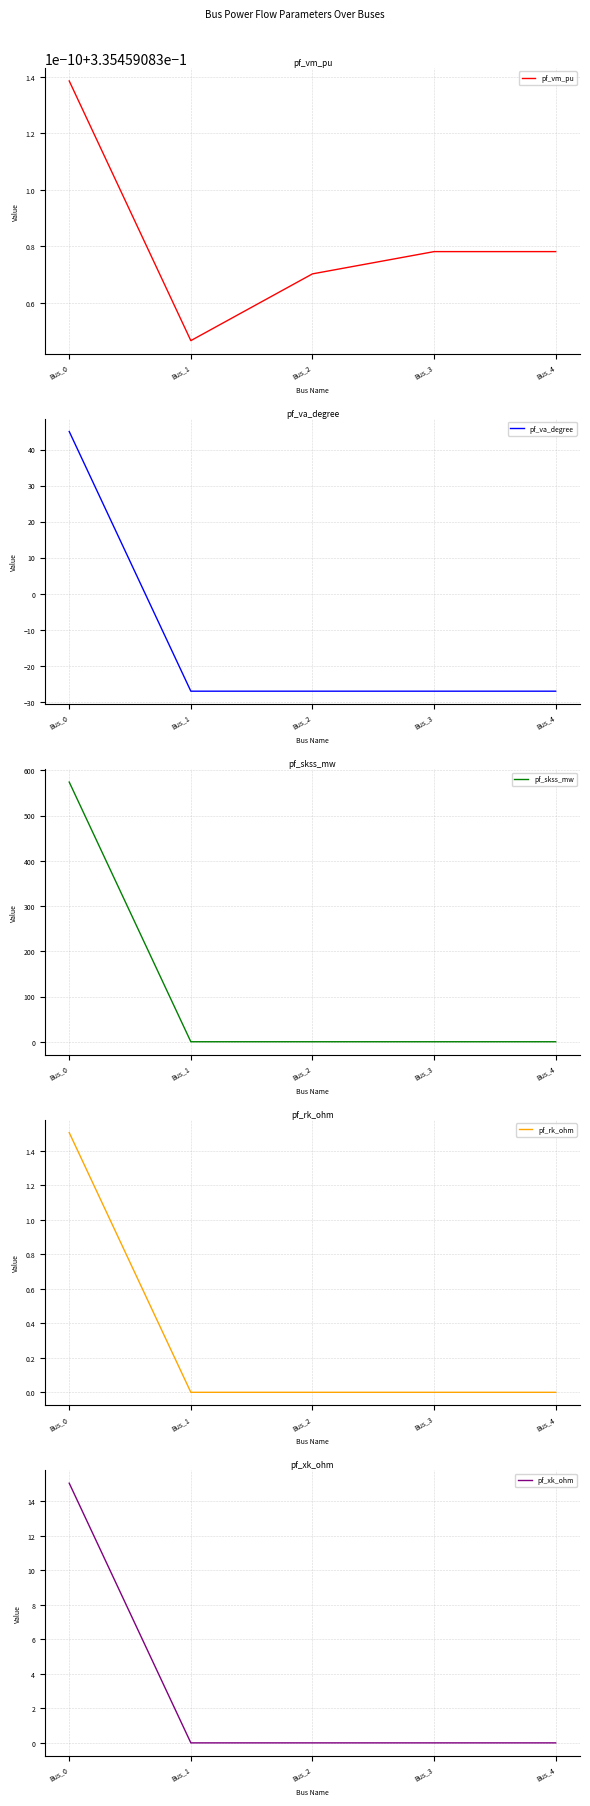

How many positive values does the pf_skss_mw series have?

1